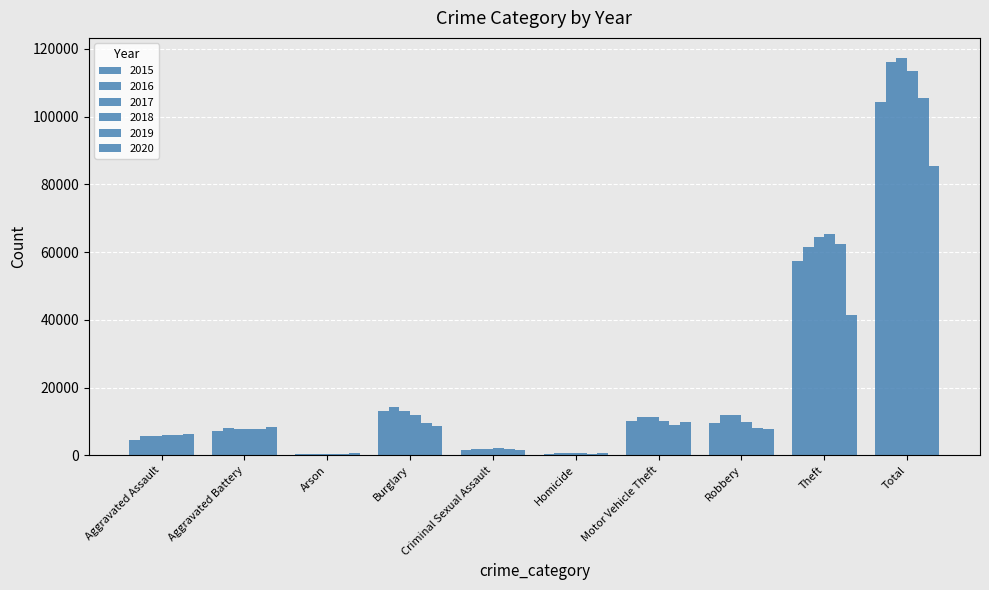

At which label does 2015 reach its minimum?

Arson